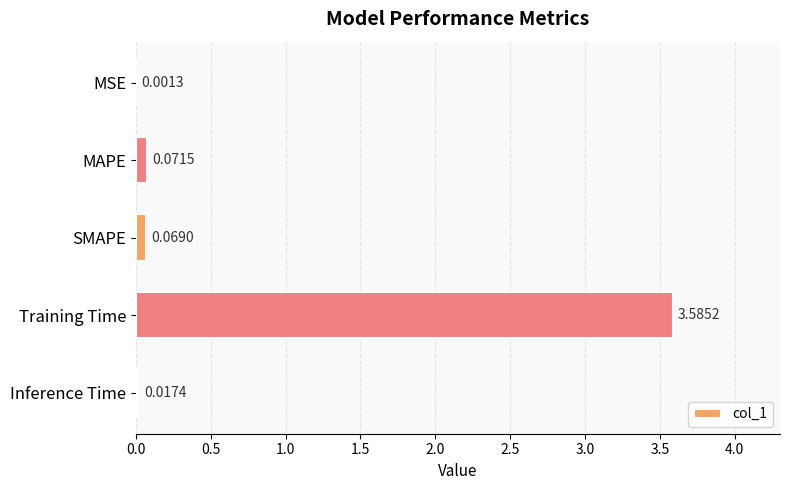

Where is the data nearest to the value 1?

MAPE